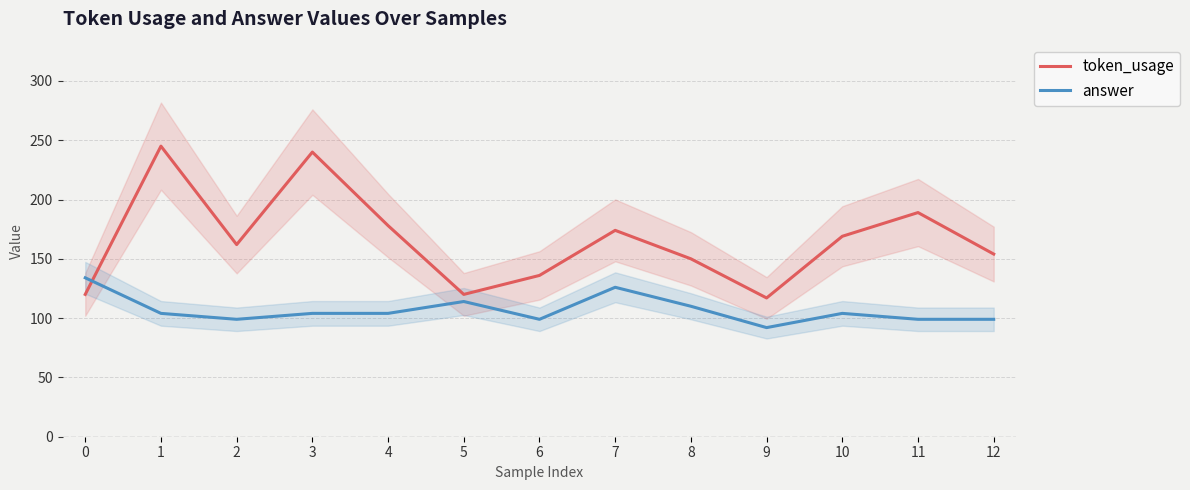

True or false: token_usage has a value of 117 at 9.

True